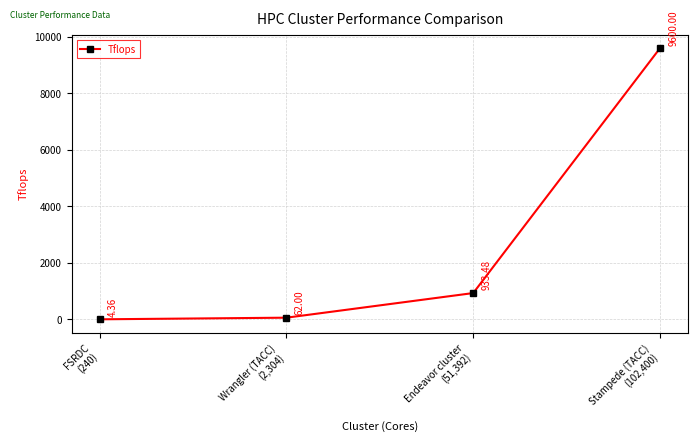

True or false: the data shows 363.7 at Endeavor cluster
(51,392).

False